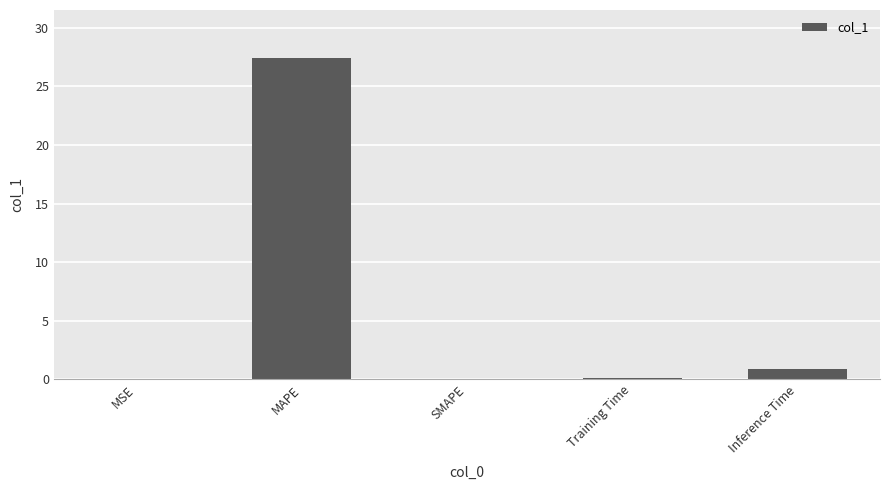

Where is the data nearest to the value 13?

Inference Time